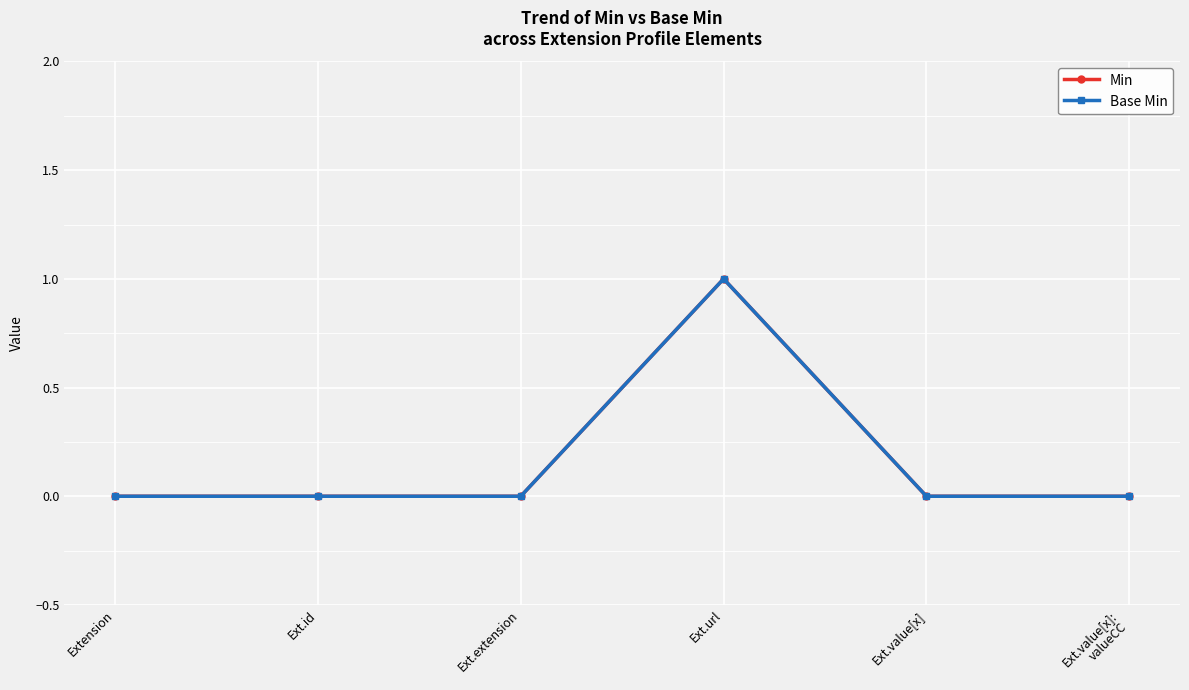

Which series has the widest spread of values?

Min